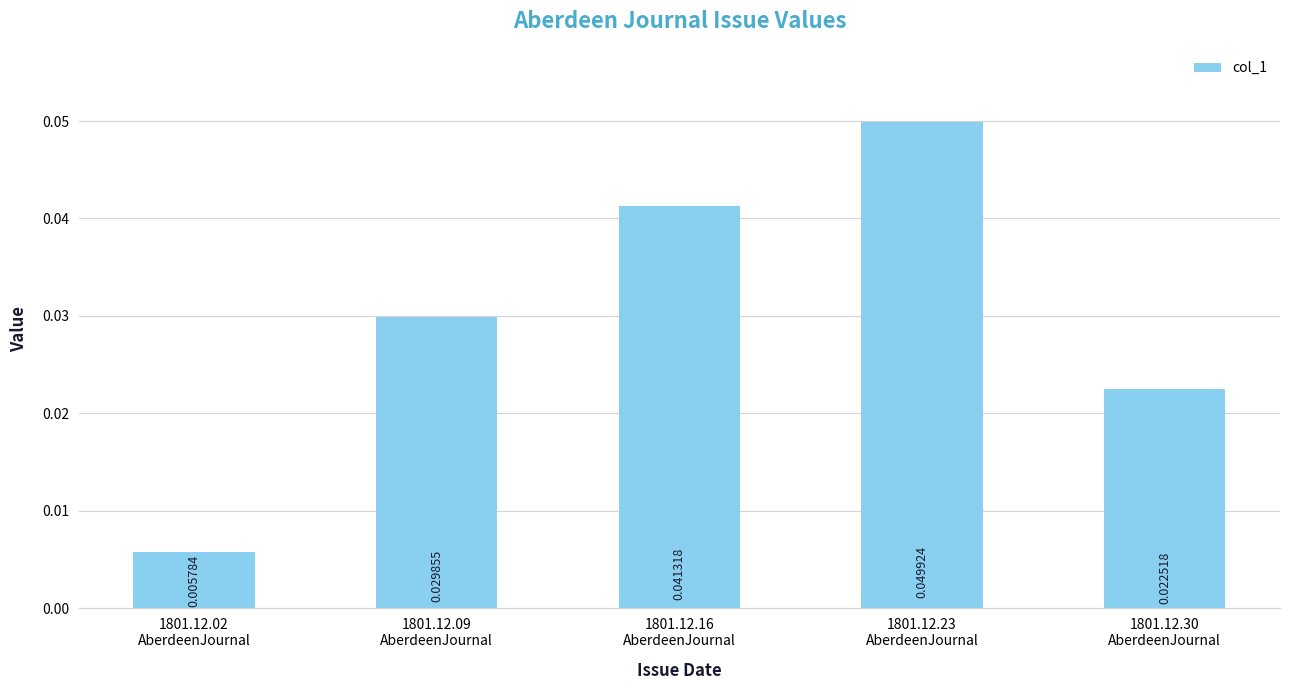

What is the label of the 1st bar from the right?

1801.12.30
AberdeenJournal